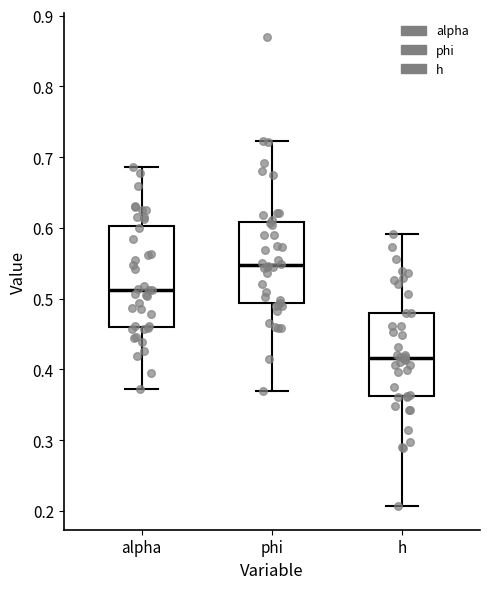

Which box has the lowest median line?

h